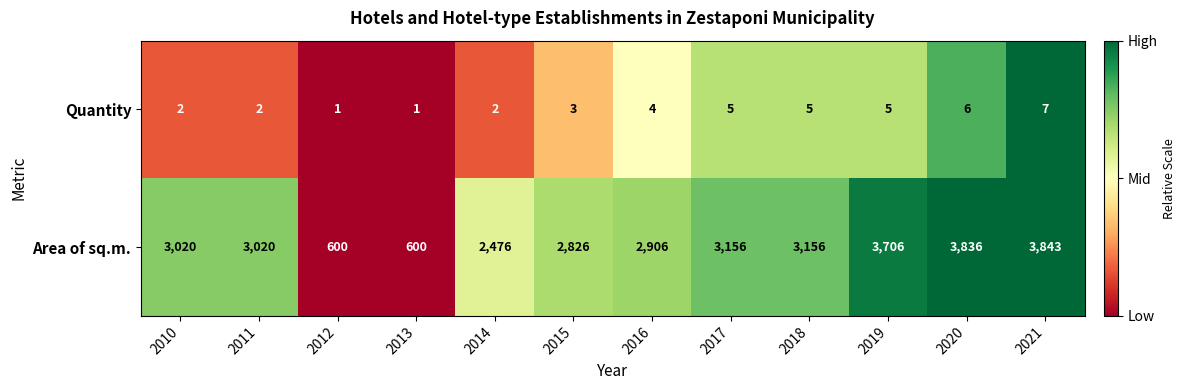

What is the spread (max minus min) of values at 2010?

3018